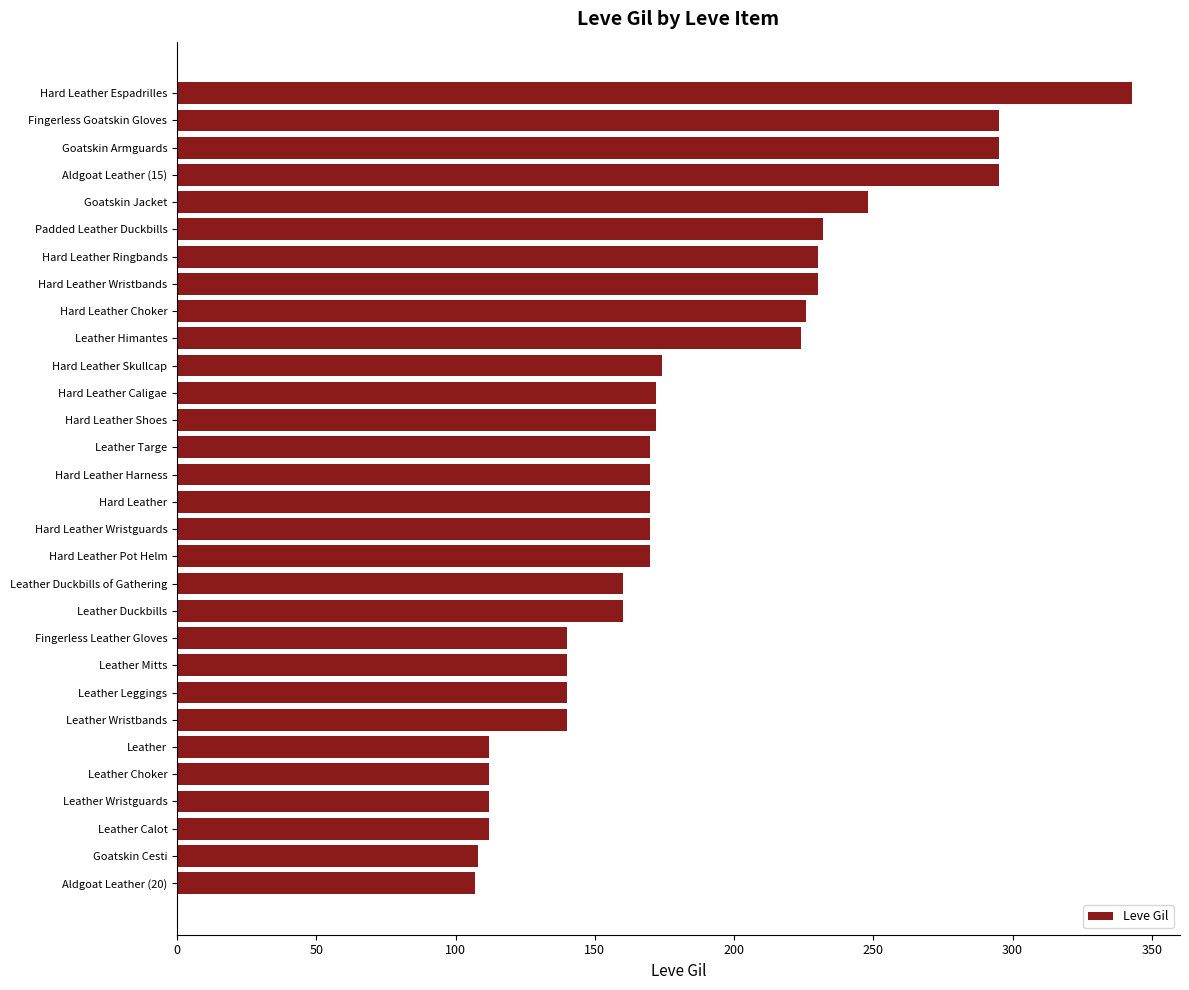

Is it true that the value at Hard Leather Choker is 226?

True